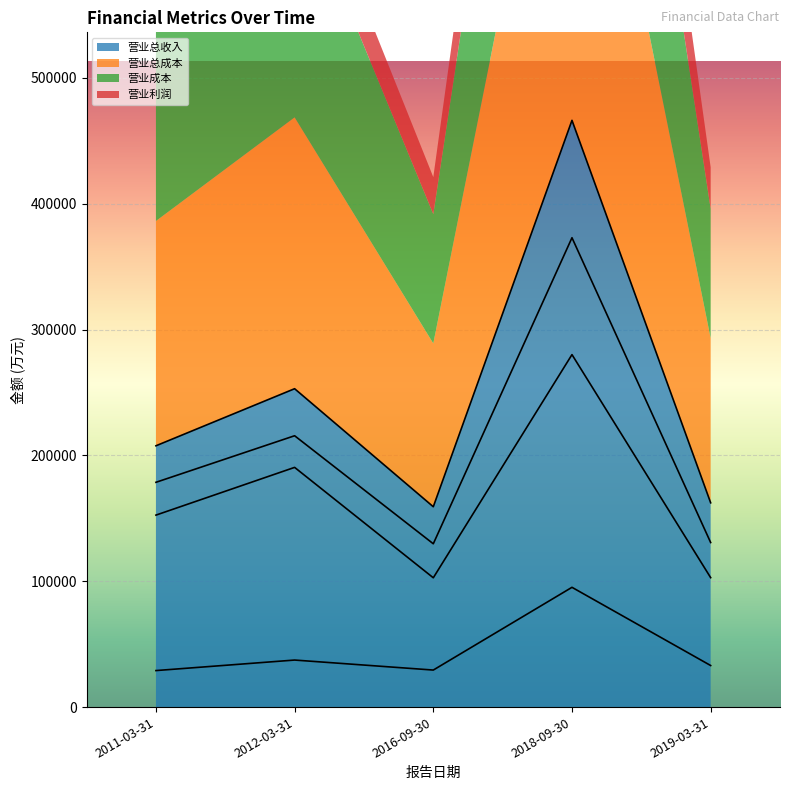

At which label is 营业总收入 closest to 312768?

2012-03-31